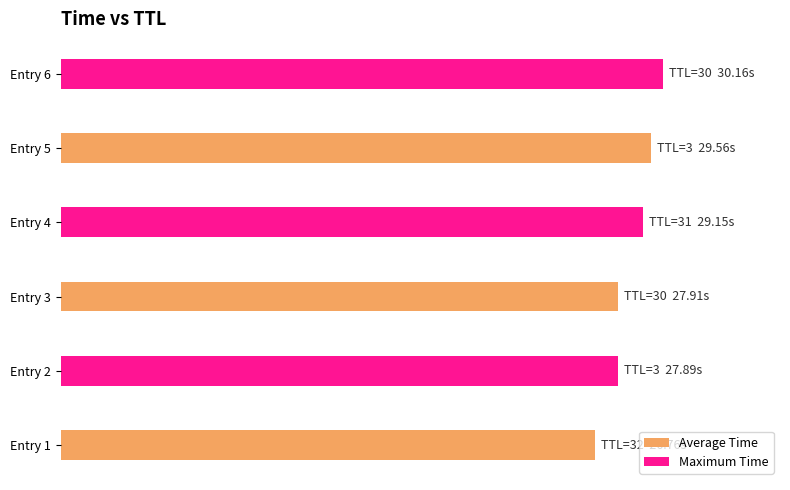

Reading left to right, transcribe all the data shown in this chart.

Average Time: 26.8	27.9	29.6
Maximum Time: 27.9	29.1	30.2